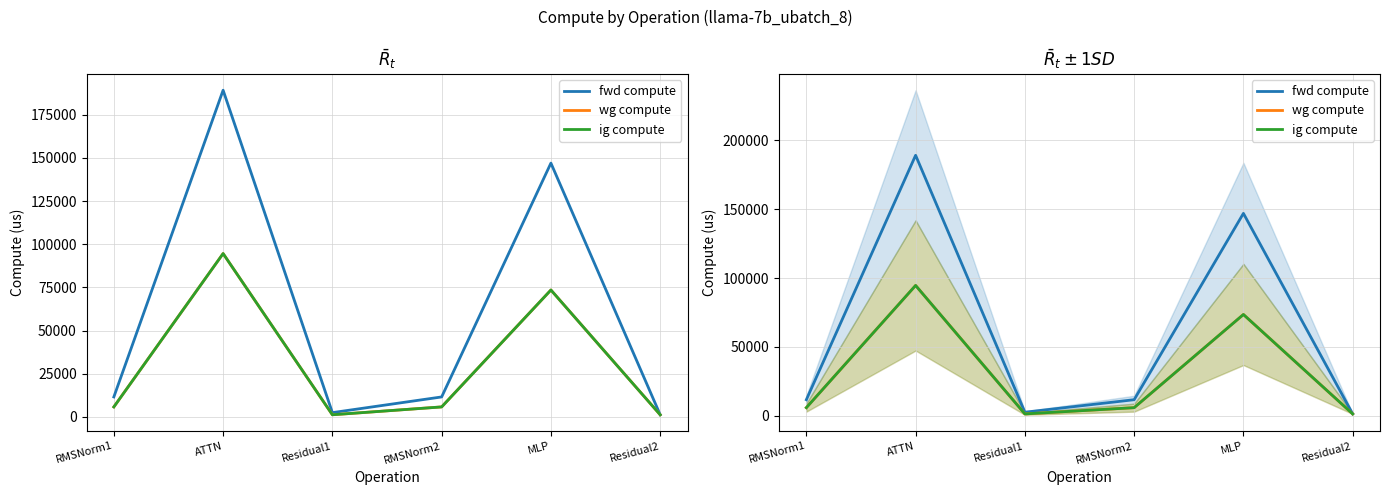

Reading right to left, list all the values displayed in this chart.

fwd compute: Residual2=1234.0	MLP=147018.9	RMSNorm2=11558.4	Residual1=2467.9	ATTN=189240.2	RMSNorm1=11558.4
wg compute: Residual2=1234.0	MLP=73509.4	RMSNorm2=5779.2	Residual1=1234.0	ATTN=94620.1	RMSNorm1=5779.2
ig compute: Residual2=1234.0	MLP=73509.4	RMSNorm2=5779.2	Residual1=1234.0	ATTN=94620.1	RMSNorm1=5779.2